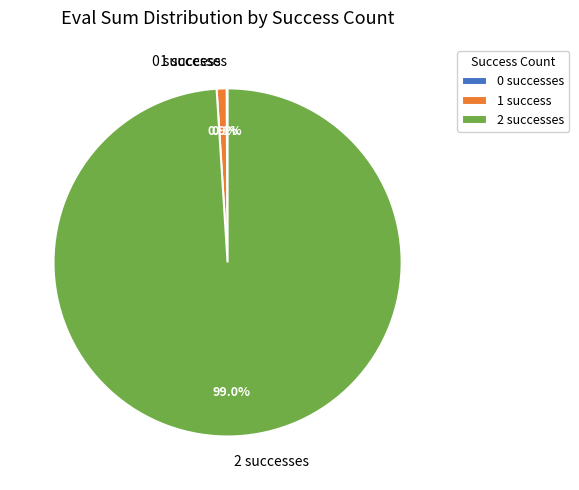

What is the largest slice in the pie chart?

2 successes